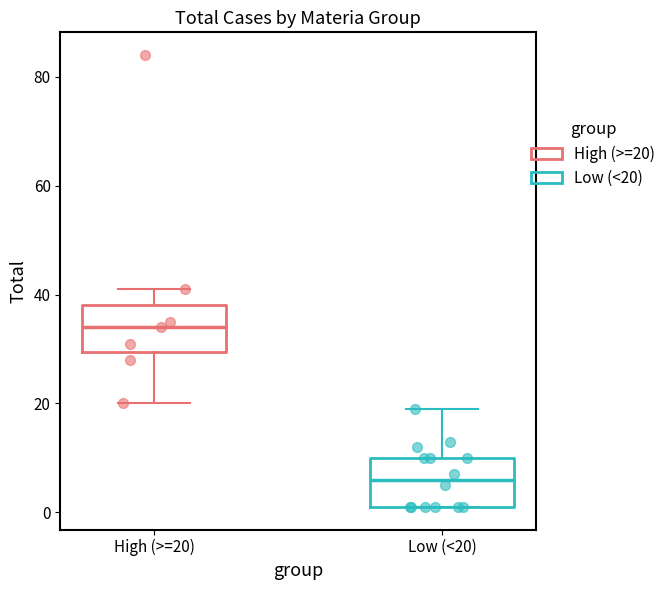

Where does the upper whisker of the box for Low (<20) end on the y-axis? The values are not printed on the chart, so give them approximately, as read against the axis.

20